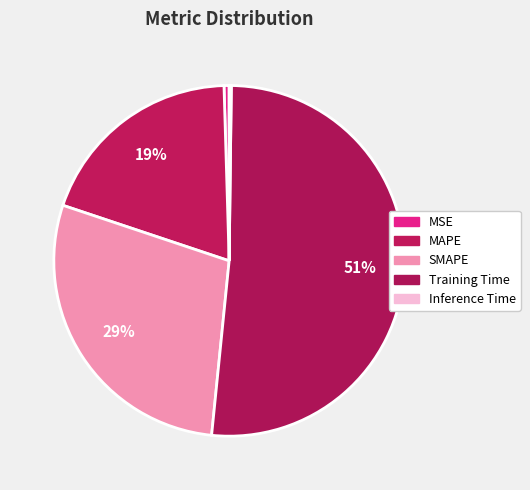

True or false: MAPE accounts for 19% of the total.

True